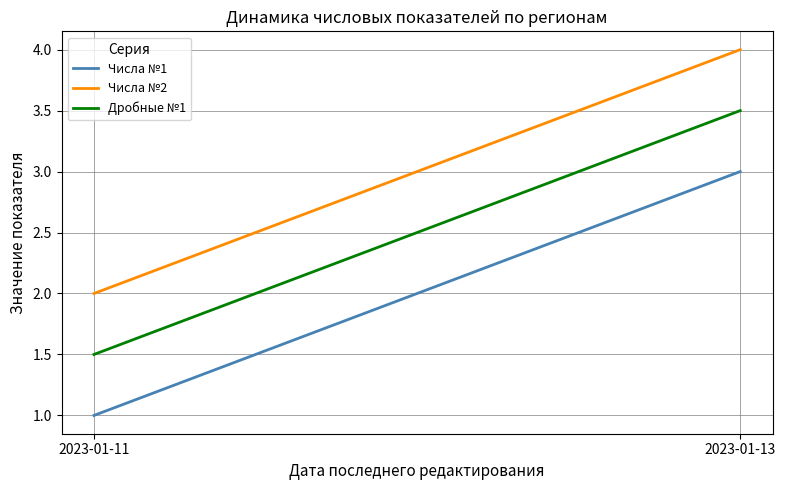

Reading left to right, extract all data points from this chart.

Числа №1: 2023-01-11=1.0	2023-01-13=3.0
Числа №2: 2023-01-11=2.0	2023-01-13=4.0
Дробные №1: 2023-01-11=1.5	2023-01-13=3.5